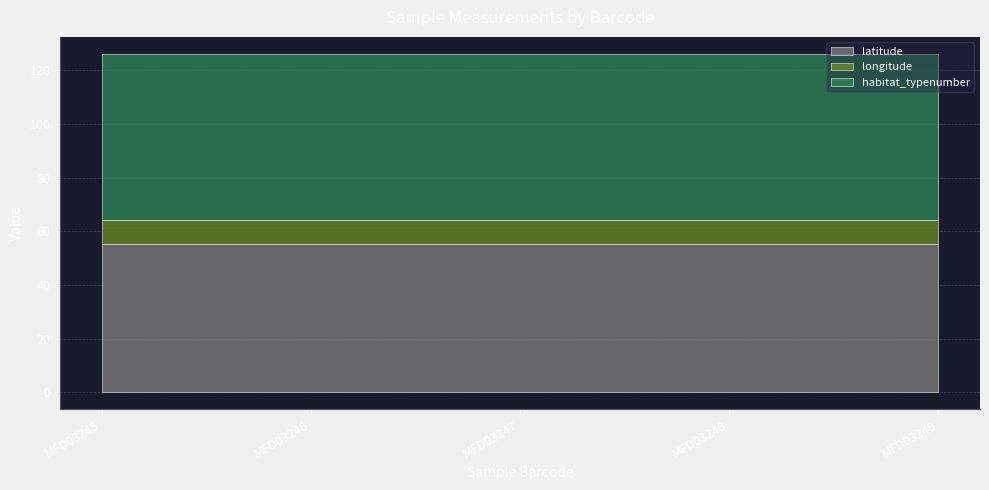

Which series has the largest total across all categories?

habitat_typenumber